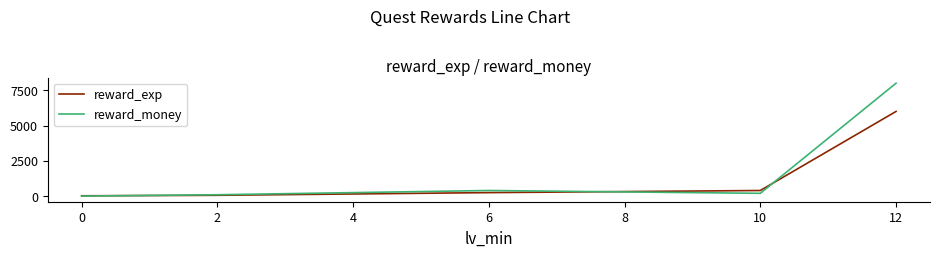

At which category is the sum across all series the highest?

12